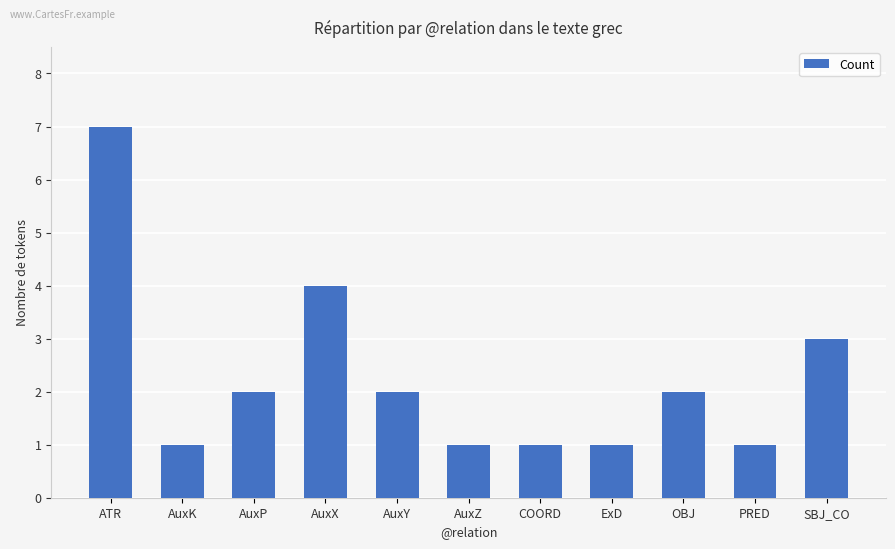

Reading left to right, what are all the values shown in this chart?

ATR=7	AuxK=1	AuxP=2	AuxX=4	AuxY=2	AuxZ=1	COORD=1	ExD=1	OBJ=2	PRED=1	SBJ_CO=3